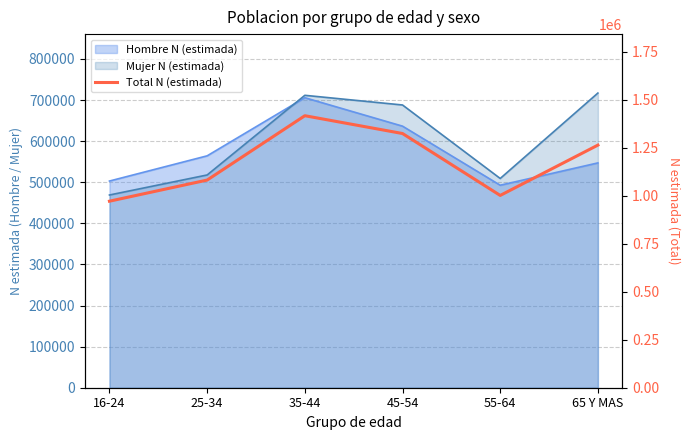

What is the change in value from 35-44 to 65 Y MAS?

-153182